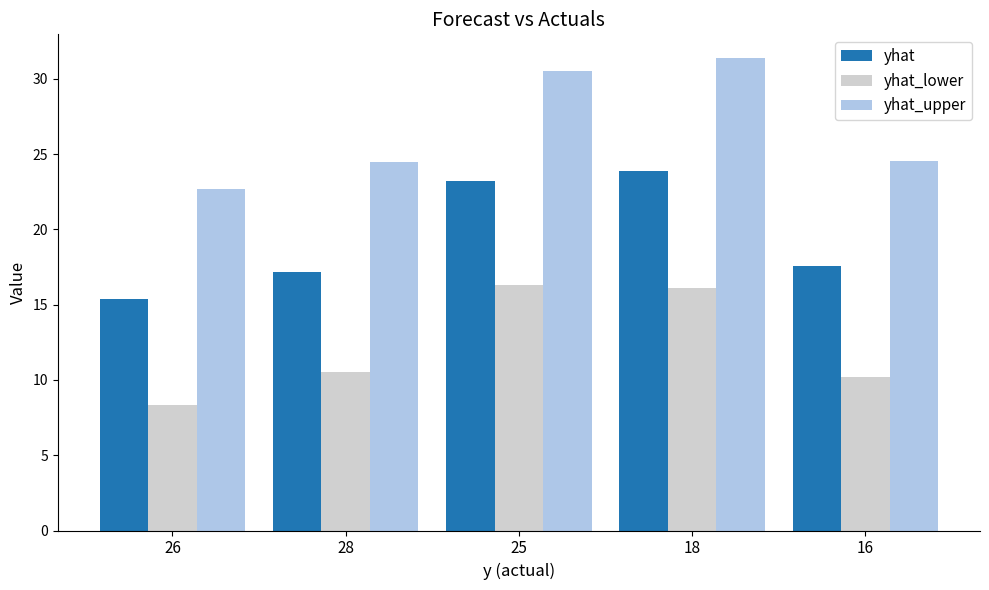

What position from the left is 16?

5